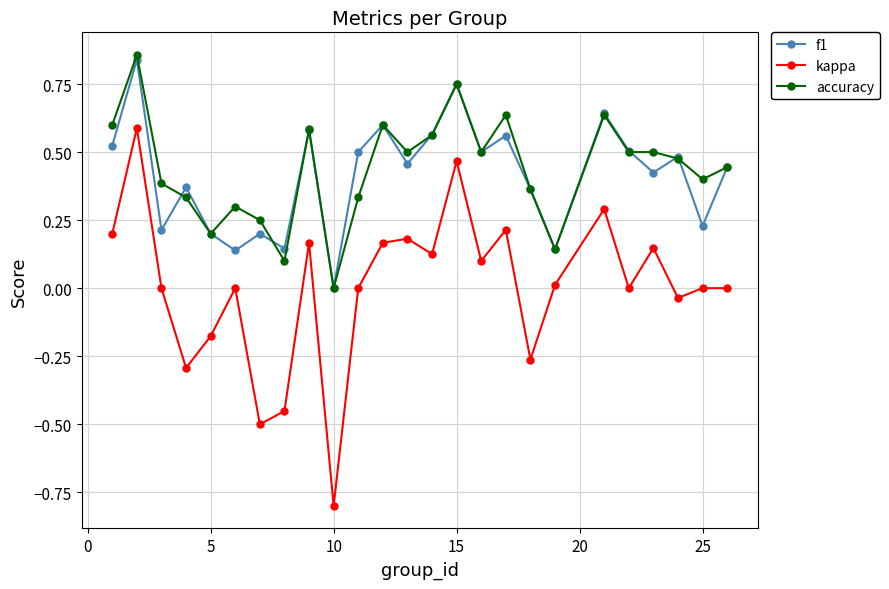

True or false: accuracy has more than 1 points higher than both neighbors.

True